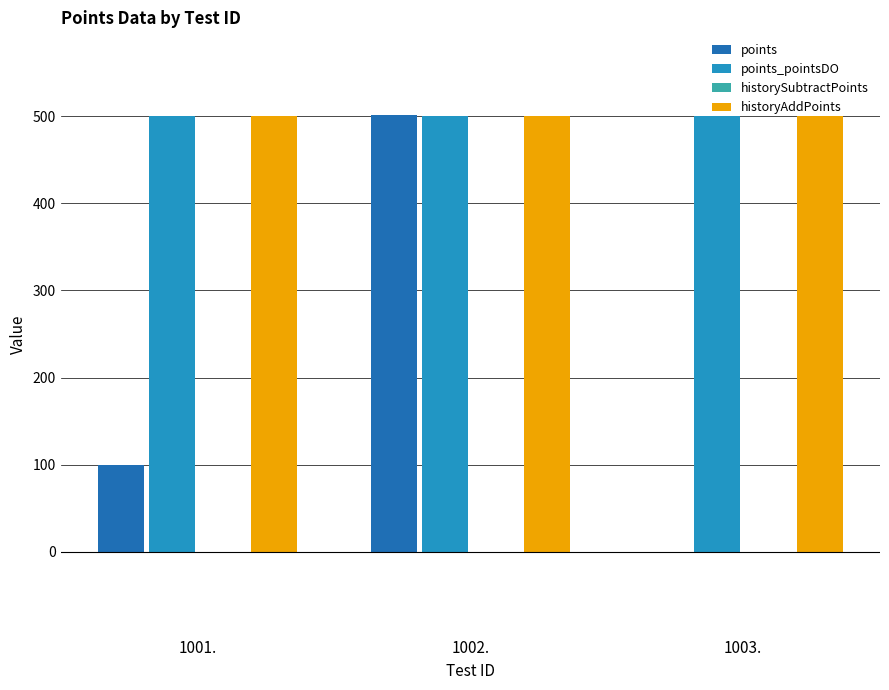

What is the sum of the points_pointsDO values at 1001. and 1002.?

1000